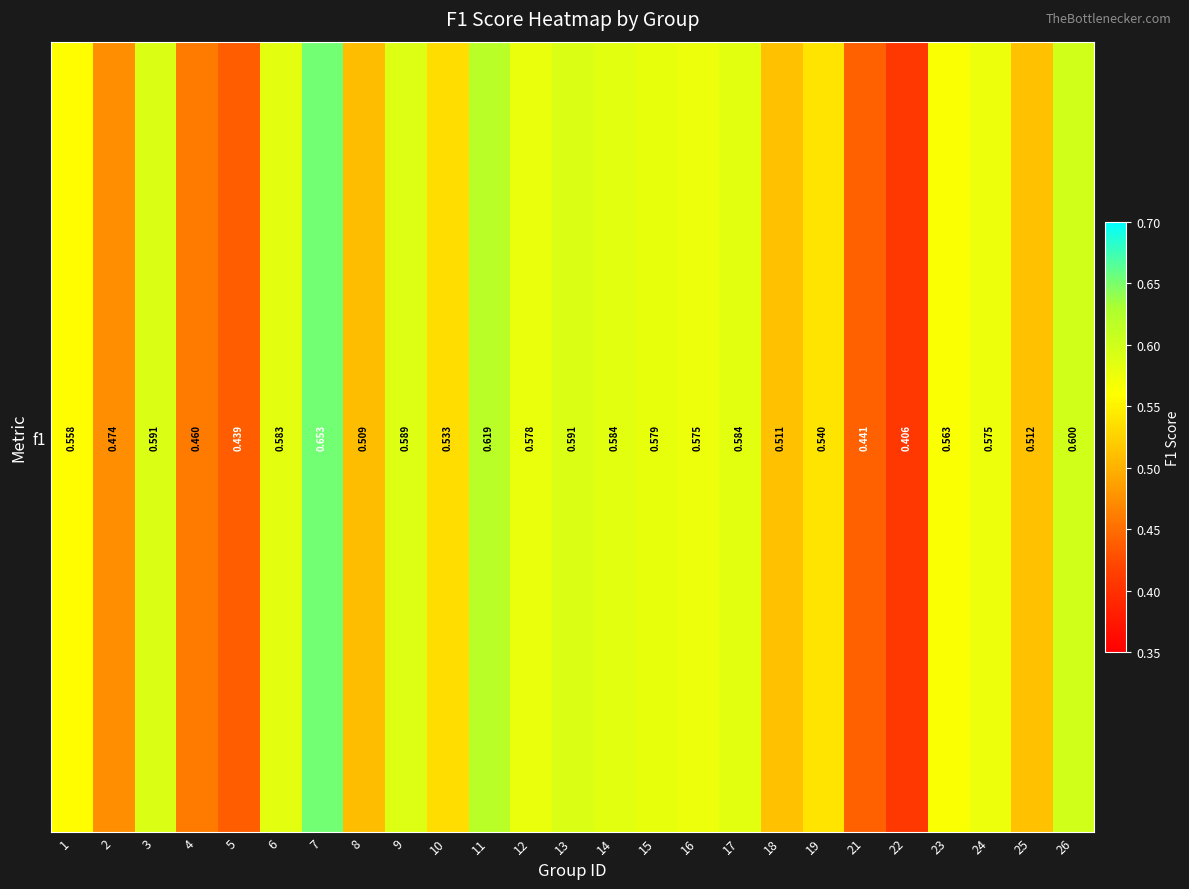

What is the sum of all values?

13.6